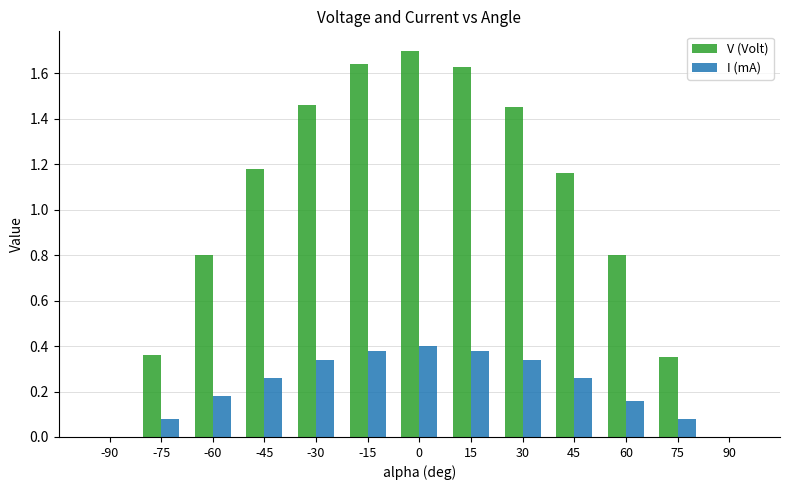

Is the value of V (Volt) at 60 greater than the value of I (mA) at 90?

Yes